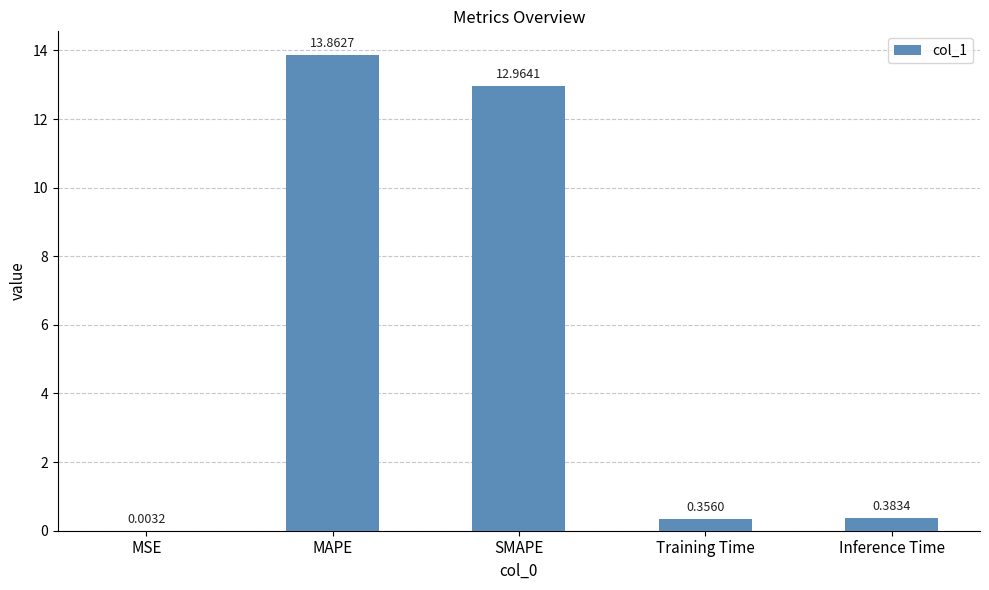

What is the approximate value at MAPE?

13.9